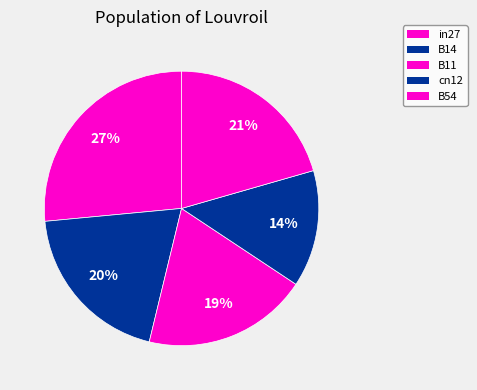

What percentage is the B54 slice, to the nearest percent?

21%